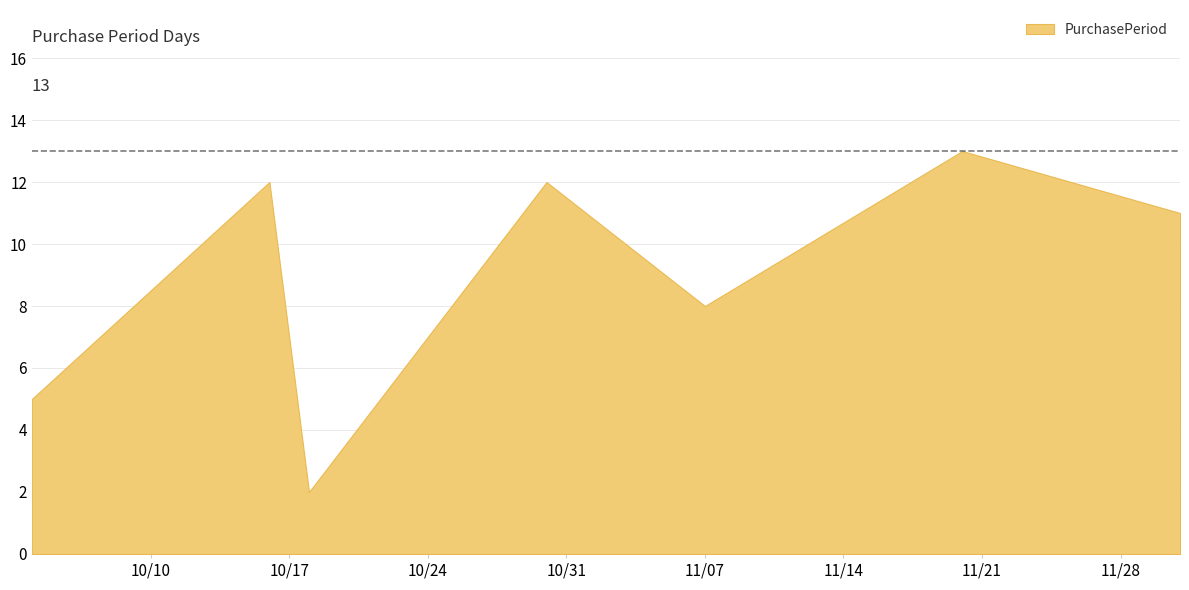

Which category has the highest value across all series?

2017-11-20